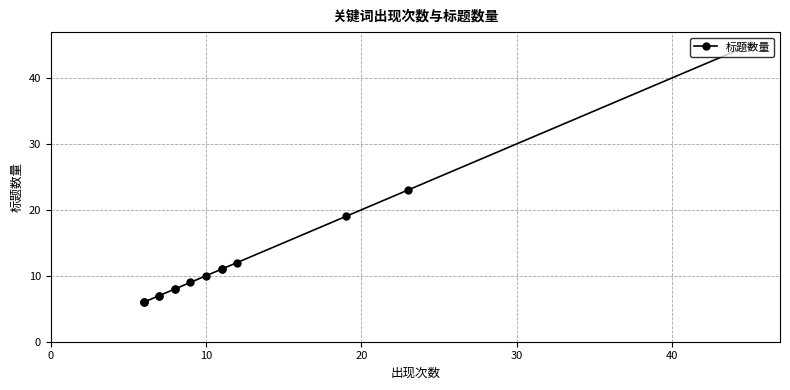

What is the greatest value displayed?

45